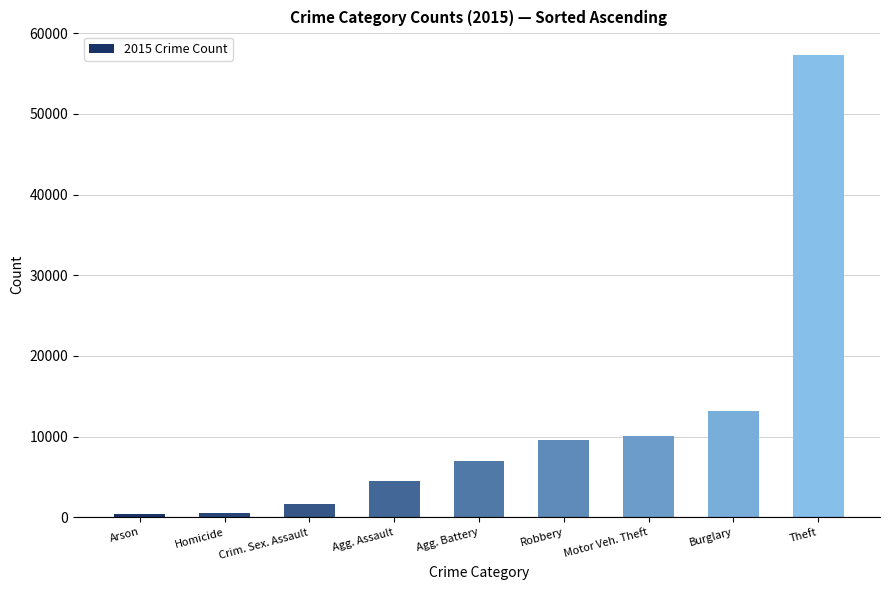

Where is the data nearest to the value 28897?

Burglary